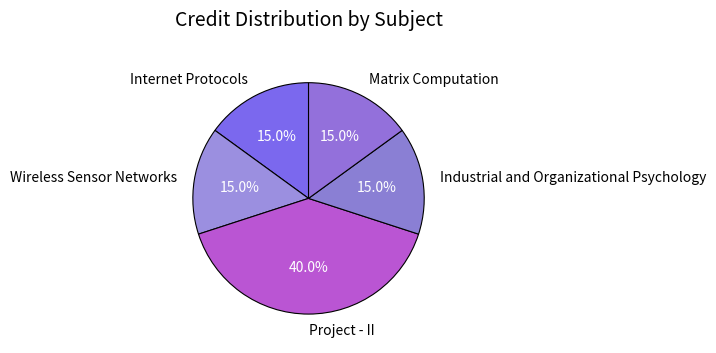

True or false: Matrix Computation accounts for 4% of the total.

False